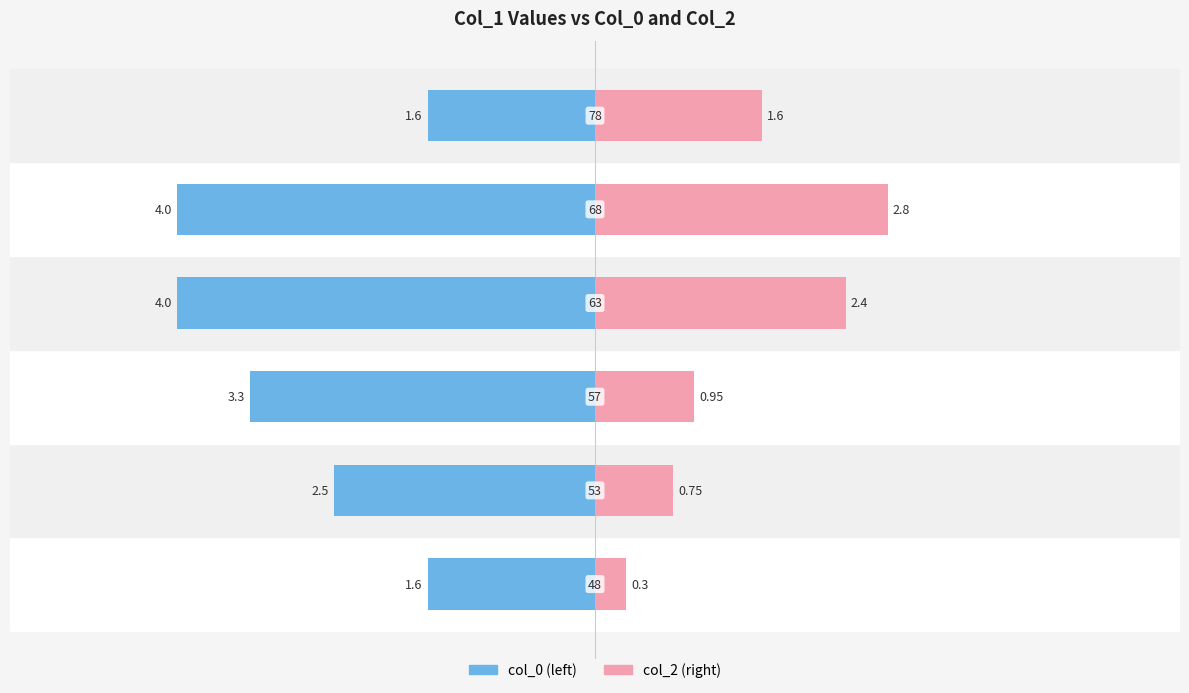

How many data points in col_0 (left) are less than -2?

4